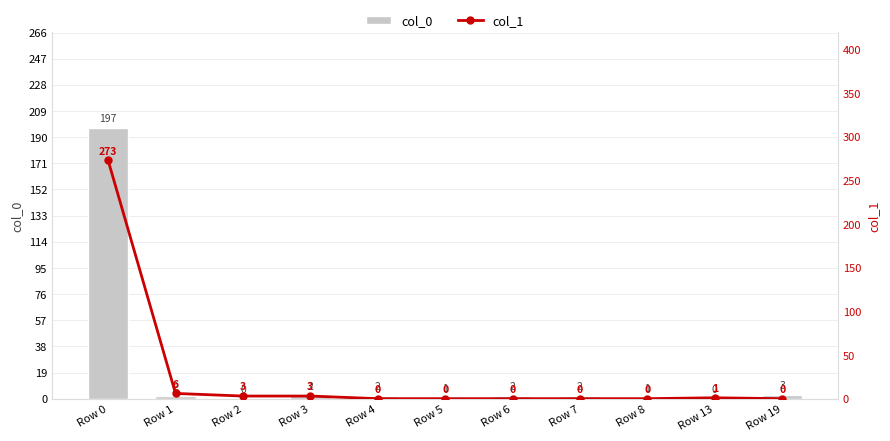

Which series changed the most between Row 0 and Row 6?

col_1